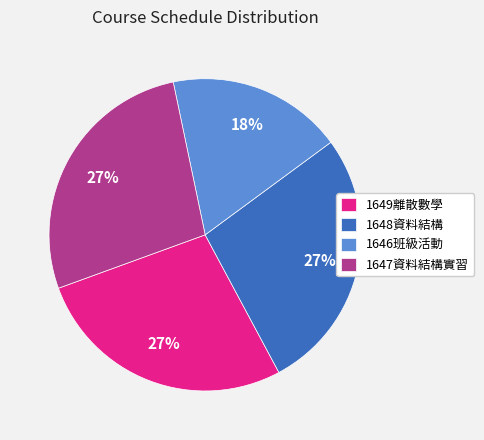

The 1649離散數學 slice represents 18% of the pie. True or false?

False